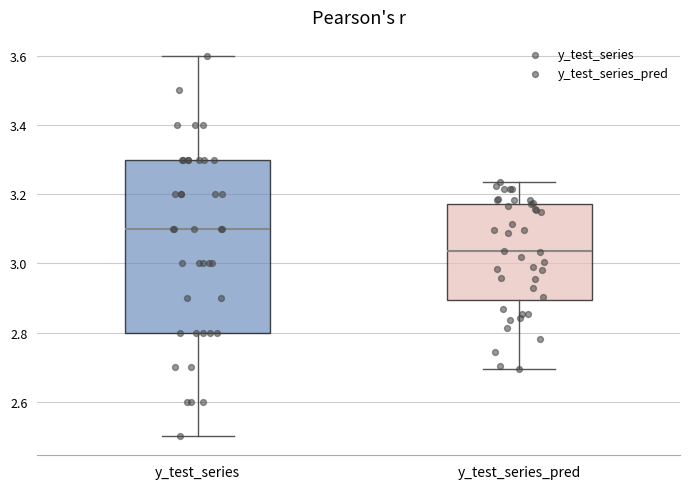

Reading left to right, read every box against the y-axis: the position of its median line, the range the box covers, and the ends of its whiskers. The values are not printed on the chart, so give them approximately, as read against the axis.

y_test_series: median 3.10, box 2.80 to 3.30, whiskers 2.50 to 3.60
y_test_series_pred: median 3.04, box 2.90 to 3.18, whiskers 2.70 to 3.24